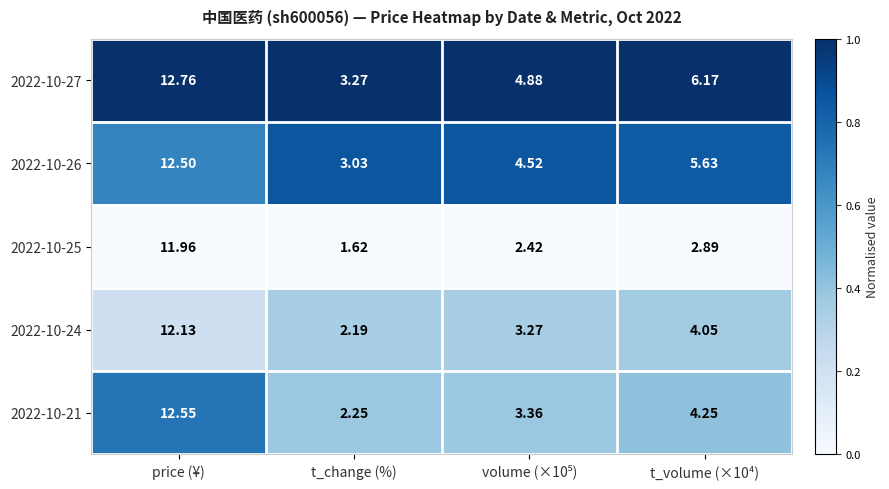

At which category is the sum across all series the highest?

price (¥)